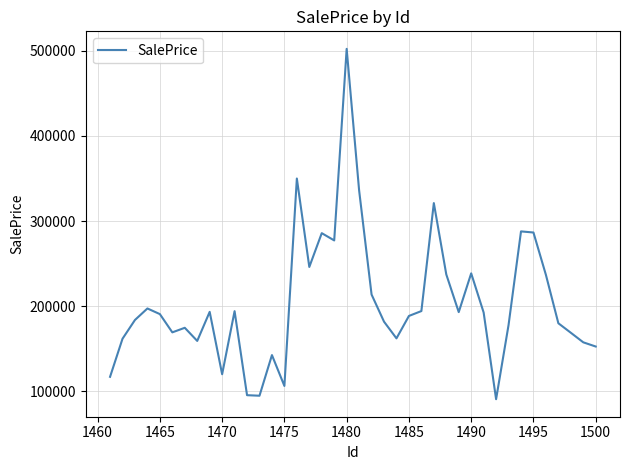

What is the difference between the maximum and minimum values?

411484.8